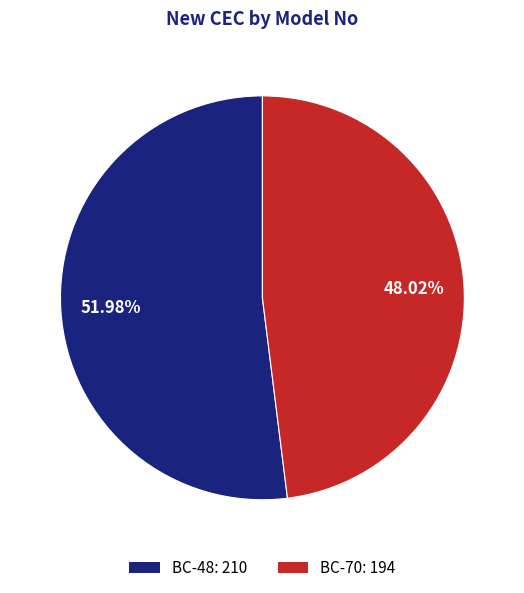

What percentage is the BC-70 slice, to the nearest percent?

48%